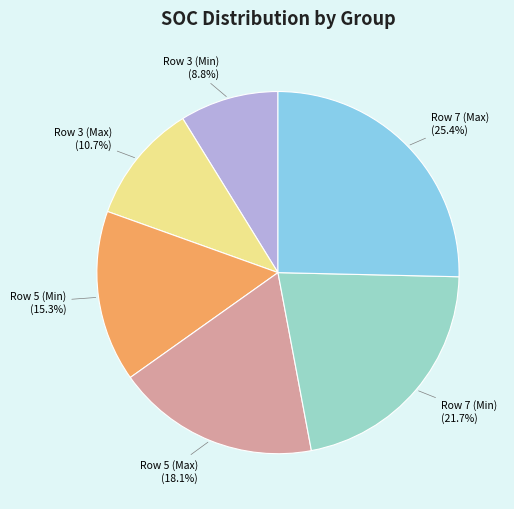

To the nearest percent, what is the difference between the Row 3 (Max) and Row 7 (Min) slice percentages?

11%